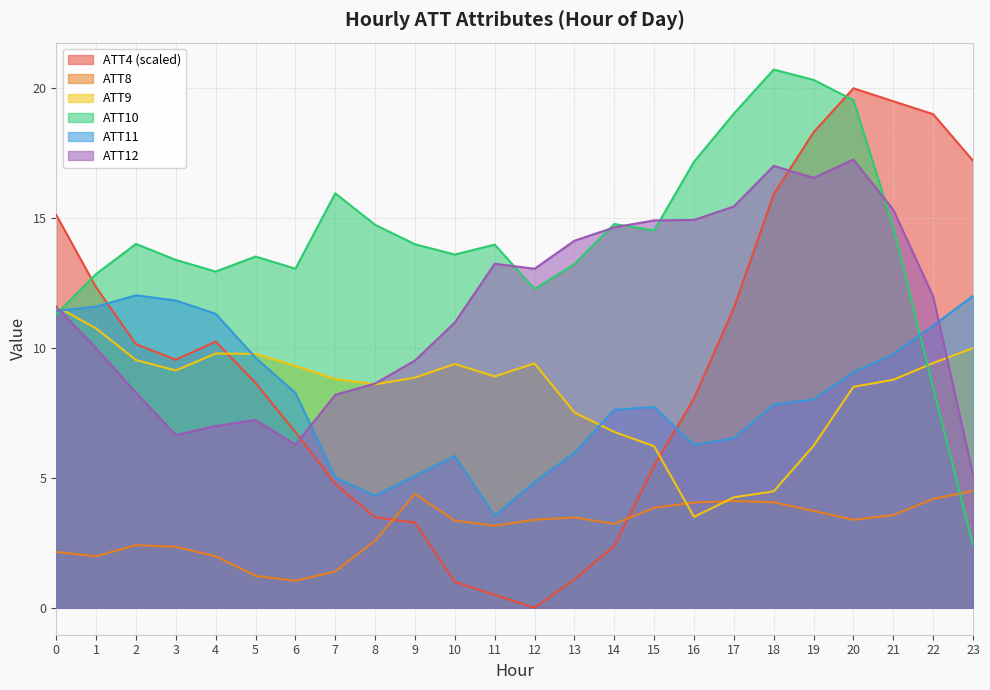

Which category has the highest value across all series?

18